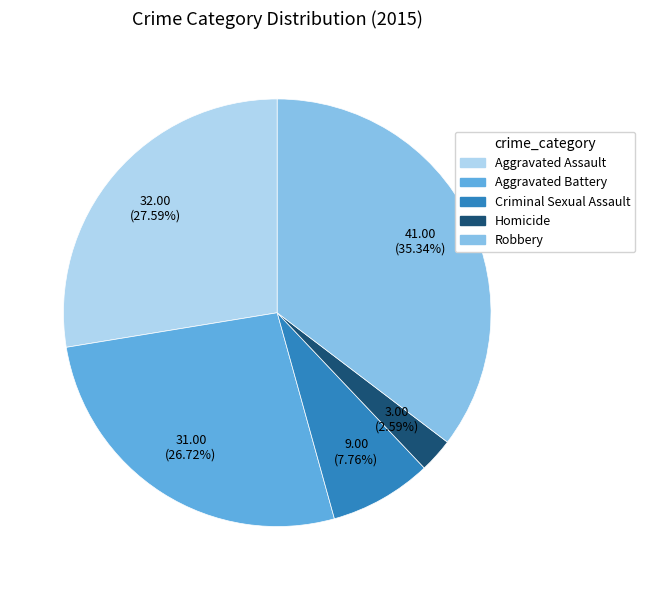

How many slices are in this pie chart?

5